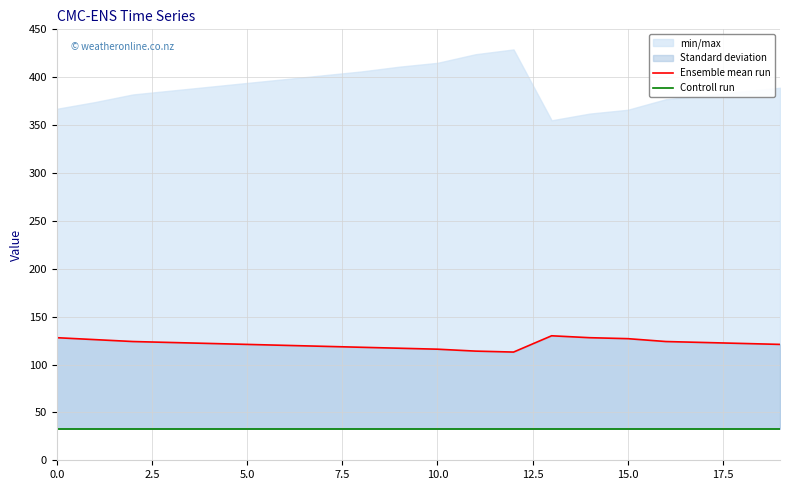

True or false: Ensemble mean run has a value of 52 at 15.0.

False